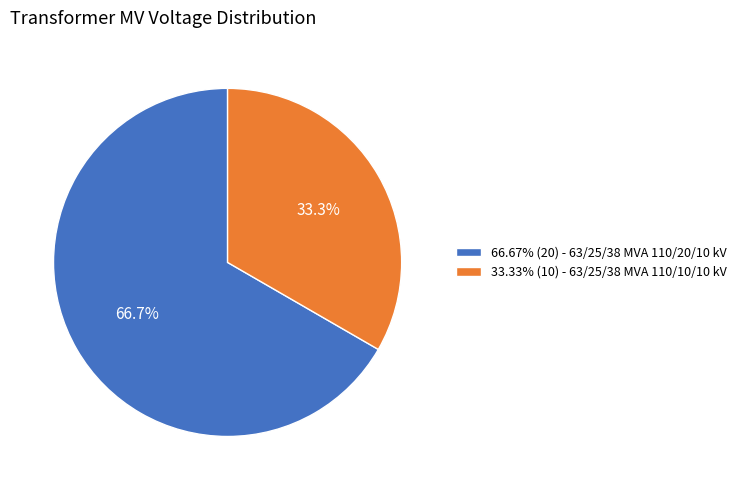

Is the sum of 33.33% (10) - 63/25/38 MVA 110/10/10 kV and 66.67% (20) - 63/25/38 MVA 110/20/10 kV greater than half?

Yes